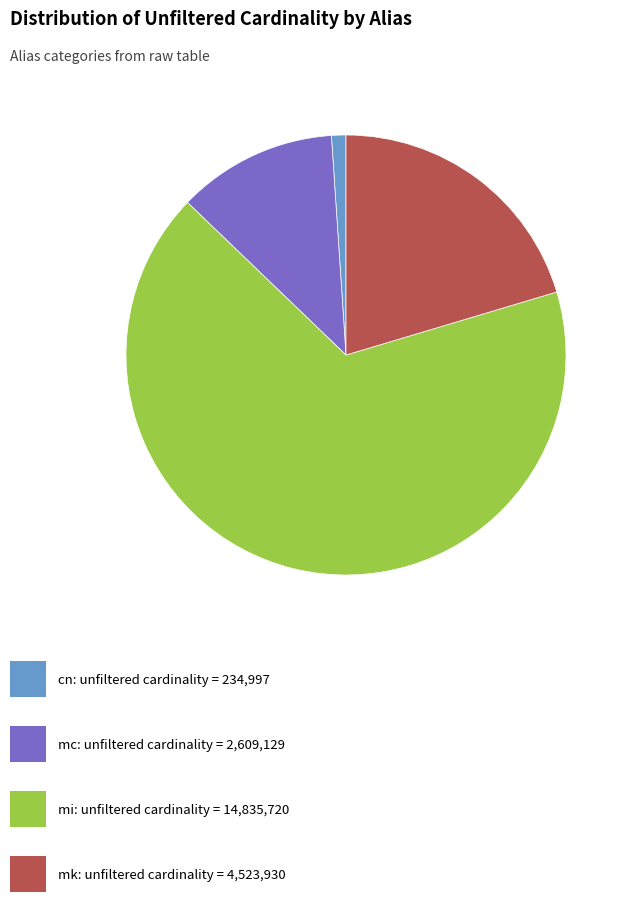

Does any single category account for the majority?

Yes